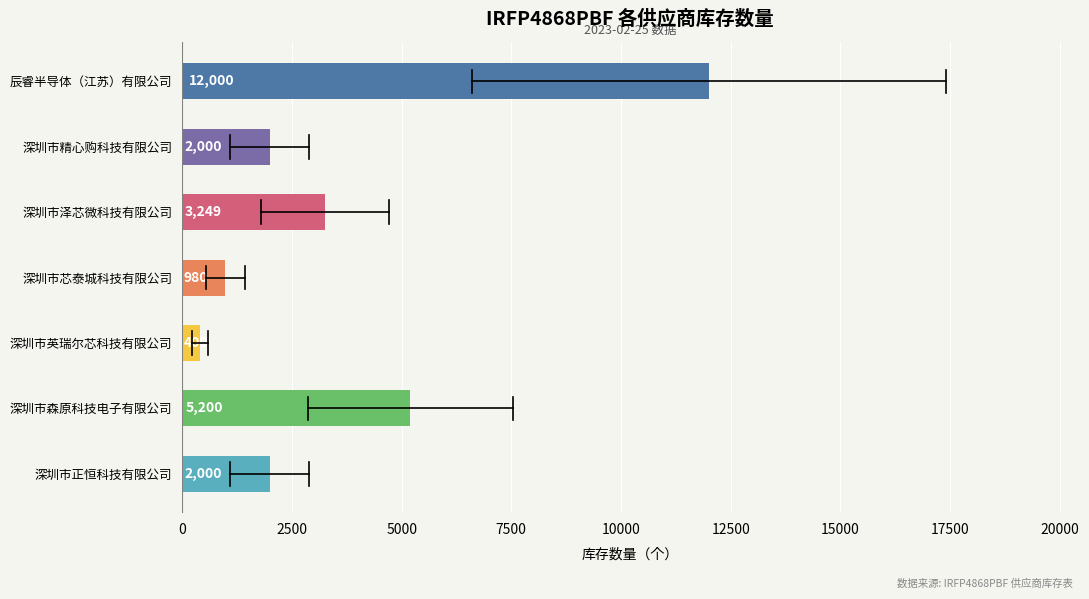

What is the average value?

3690